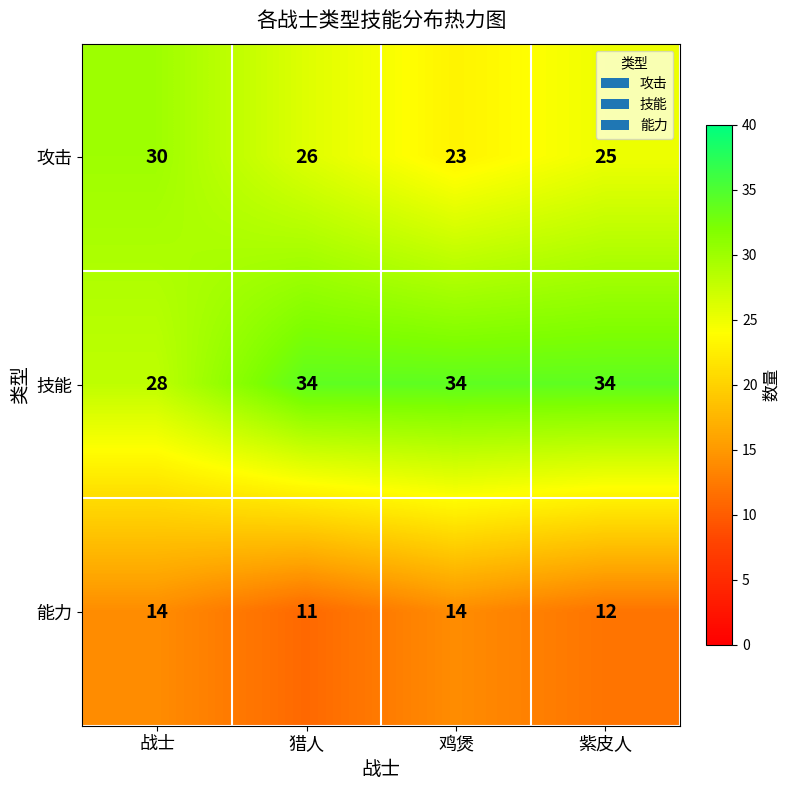

Which series has the widest spread of values?

攻击